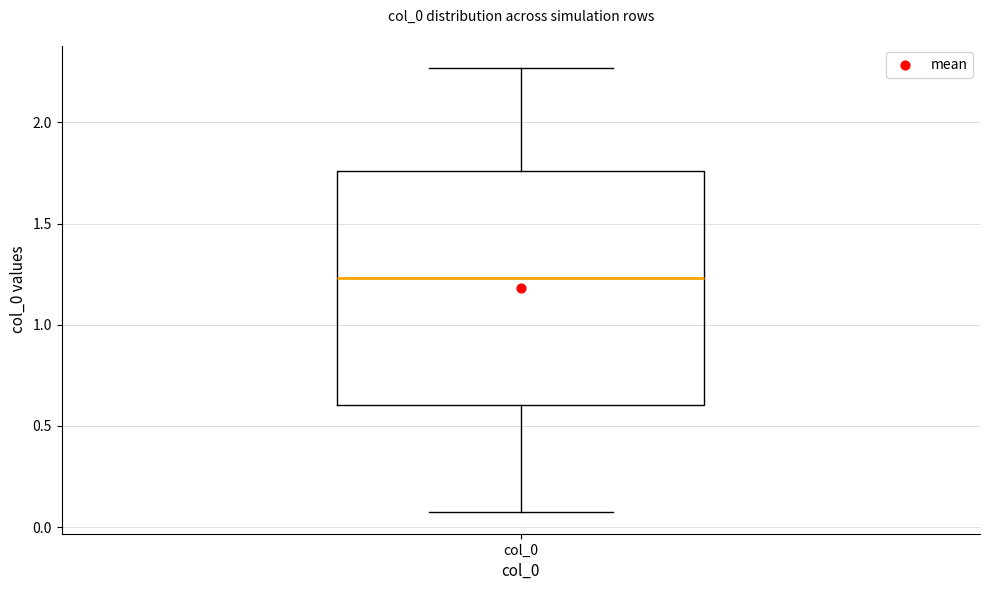

Transcribe this box plot: give where the median line is, the range the box spans, and where the two whiskers end, as read against the y-axis. The values are not printed on the chart, so give them approximately, as read against the axis.

median 1.25, box 0.60 to 1.75, whiskers 0.10 to 2.25